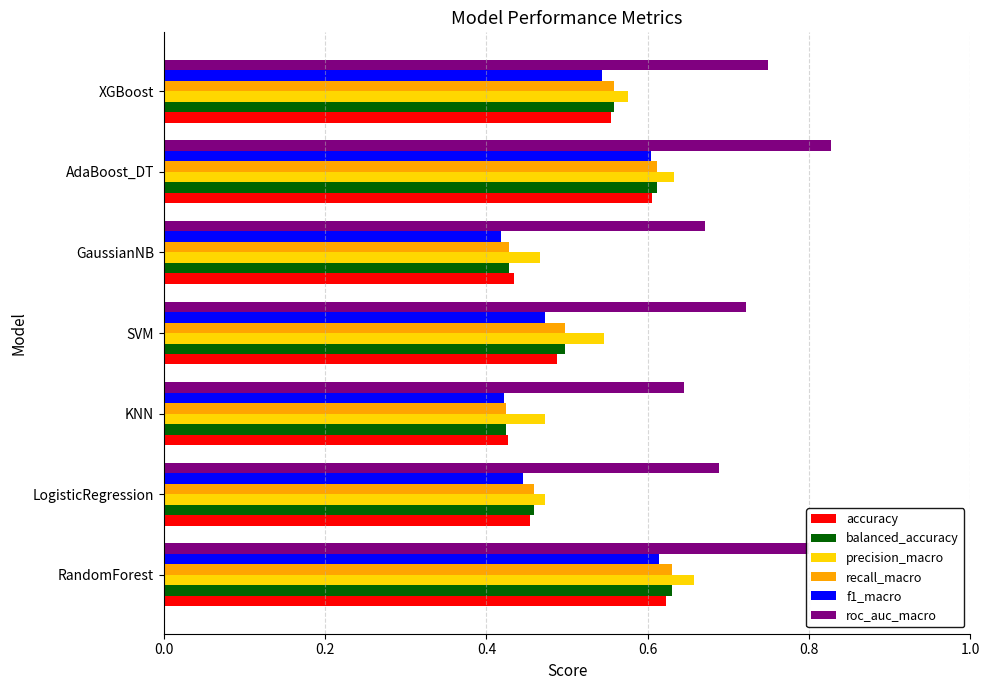

Which series has the largest total across all categories?

roc_auc_macro